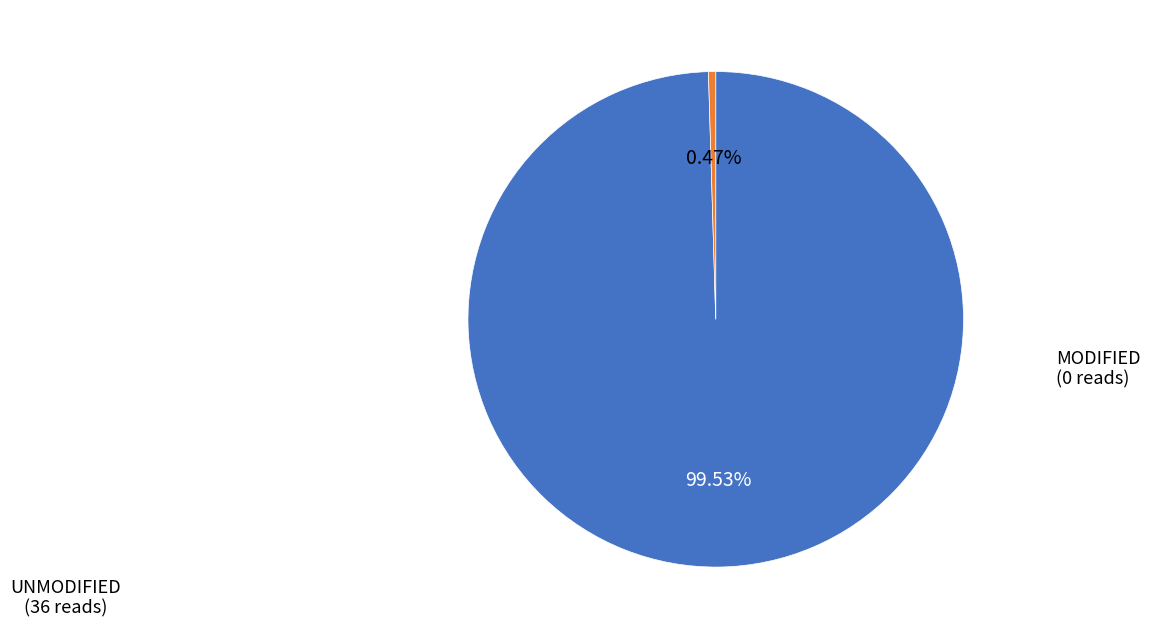

Is there a majority slice in this chart?

Yes